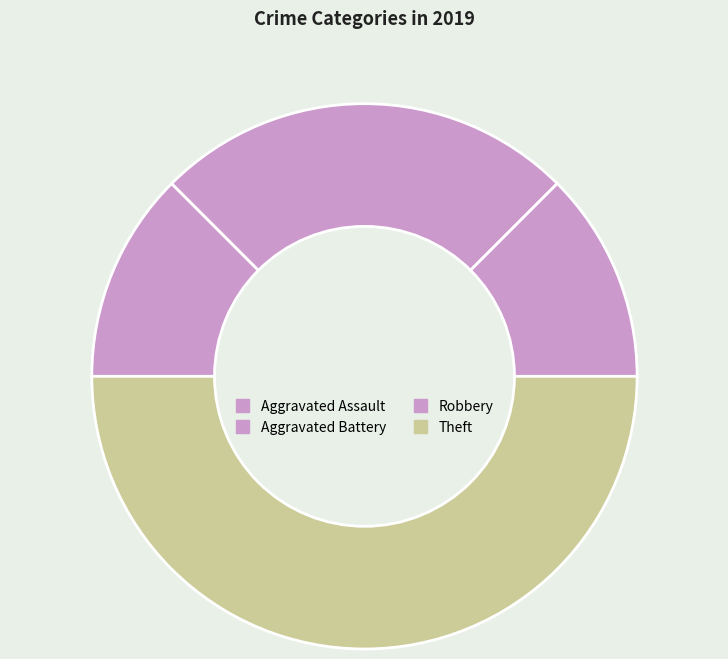

Rank the categories by value from lowest to highest.

Aggravated Assault, Robbery, Aggravated Battery, Theft